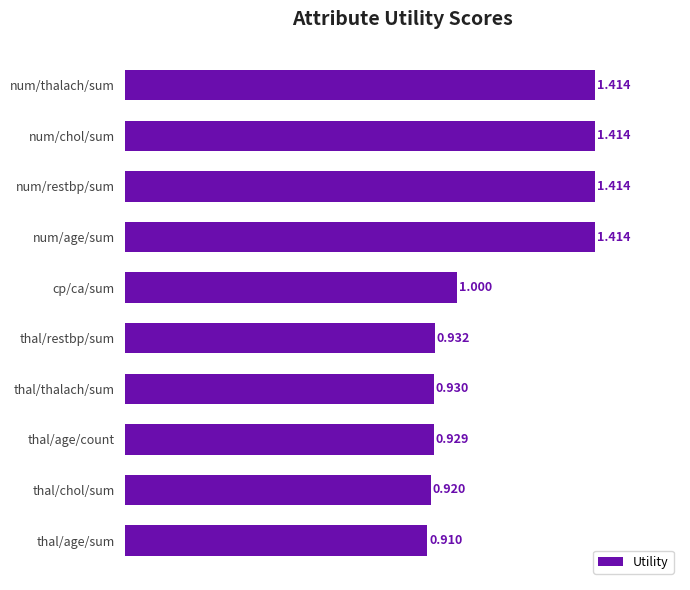

Between cp/ca/sum and thal/thalach/sum, which is larger?

cp/ca/sum